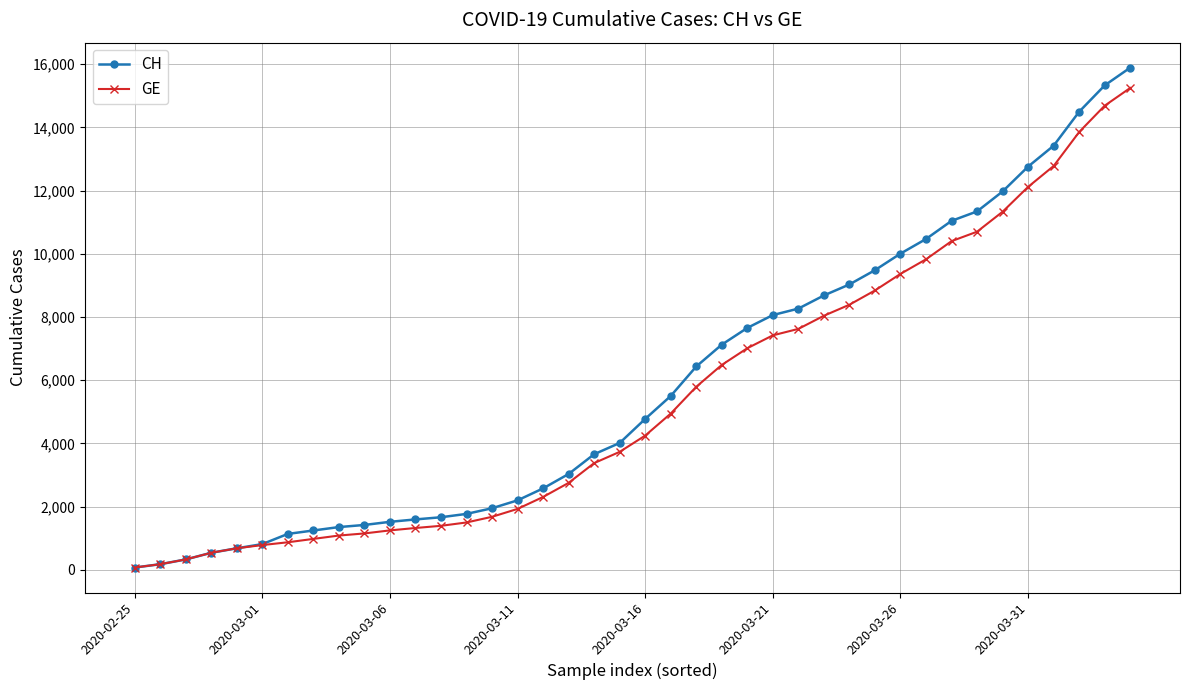

What is the minimum value for CH?

73